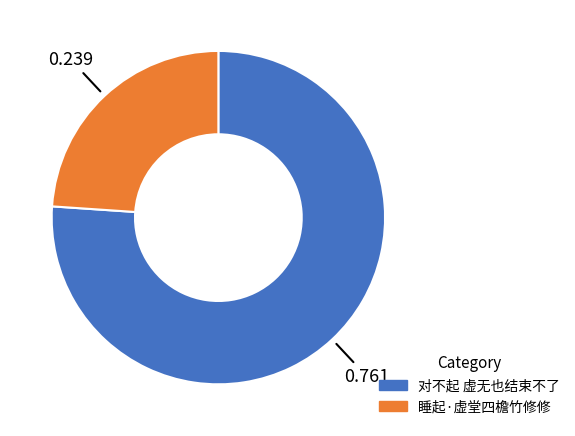

Combined, do 睡起·虚堂四檐竹修修 and 对不起 虚无也结束不了 account for over 50%?

Yes